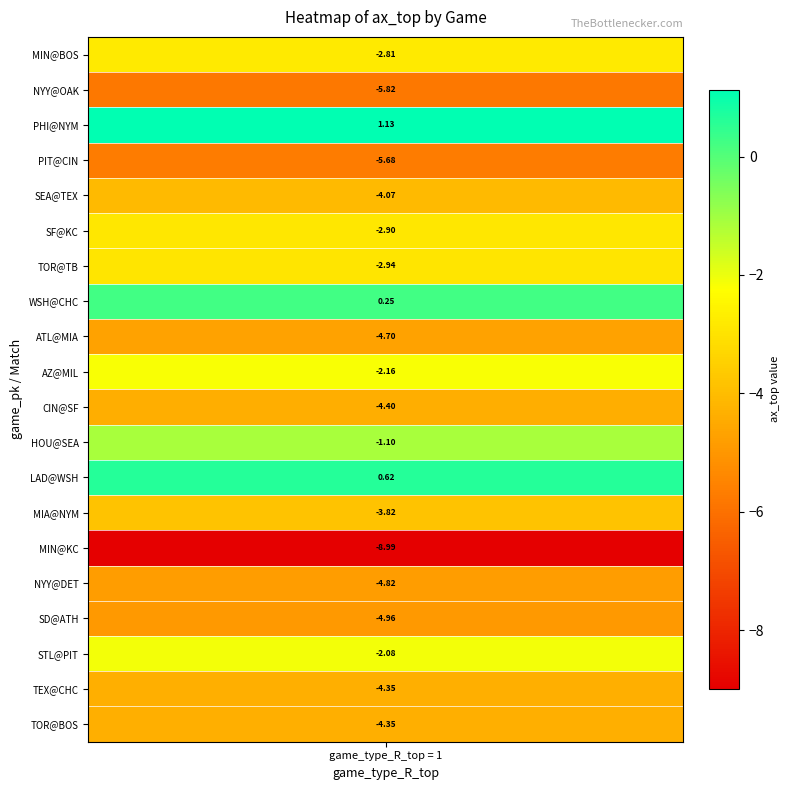

Reading right to left, extract all data points from this chart.

-4.3	-4.3	-2.1	-5.0	-4.8	-9.0	-3.8	0.6	-1.1	-4.4	-2.2	-4.7	0.2	-2.9	-2.9	-4.1	-5.7	1.1	-5.8	-2.8